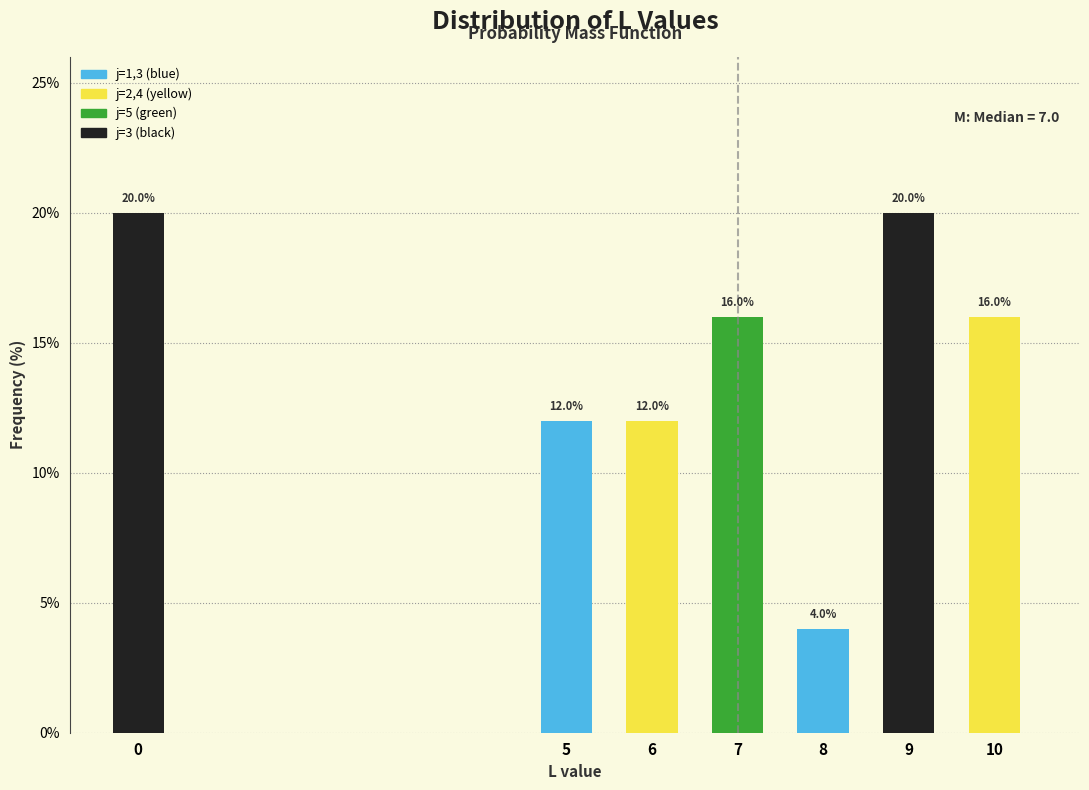

Reading left to right, extract all data points from this chart.

20	12	12	16	4	20	16